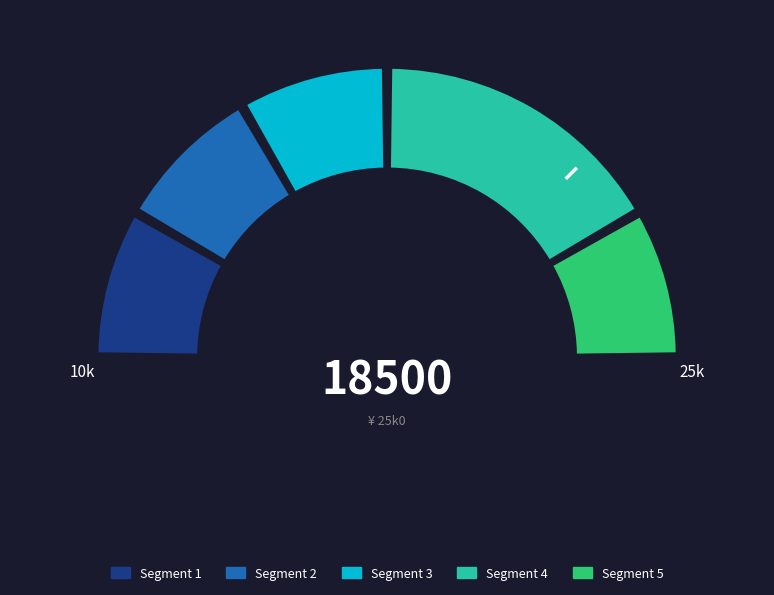

Count the number of slices in the pie.

5